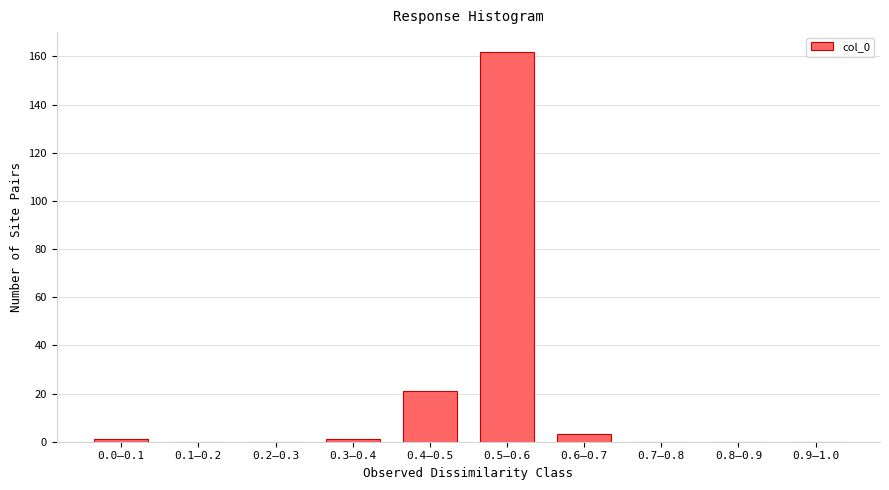

Reading left to right, what are all the values shown in this chart?

0.0–0.1=1	0.1–0.2=0	0.2–0.3=0	0.3–0.4=1	0.4–0.5=21	0.5–0.6=162	0.6–0.7=3	0.7–0.8=0	0.8–0.9=0	0.9–1.0=0